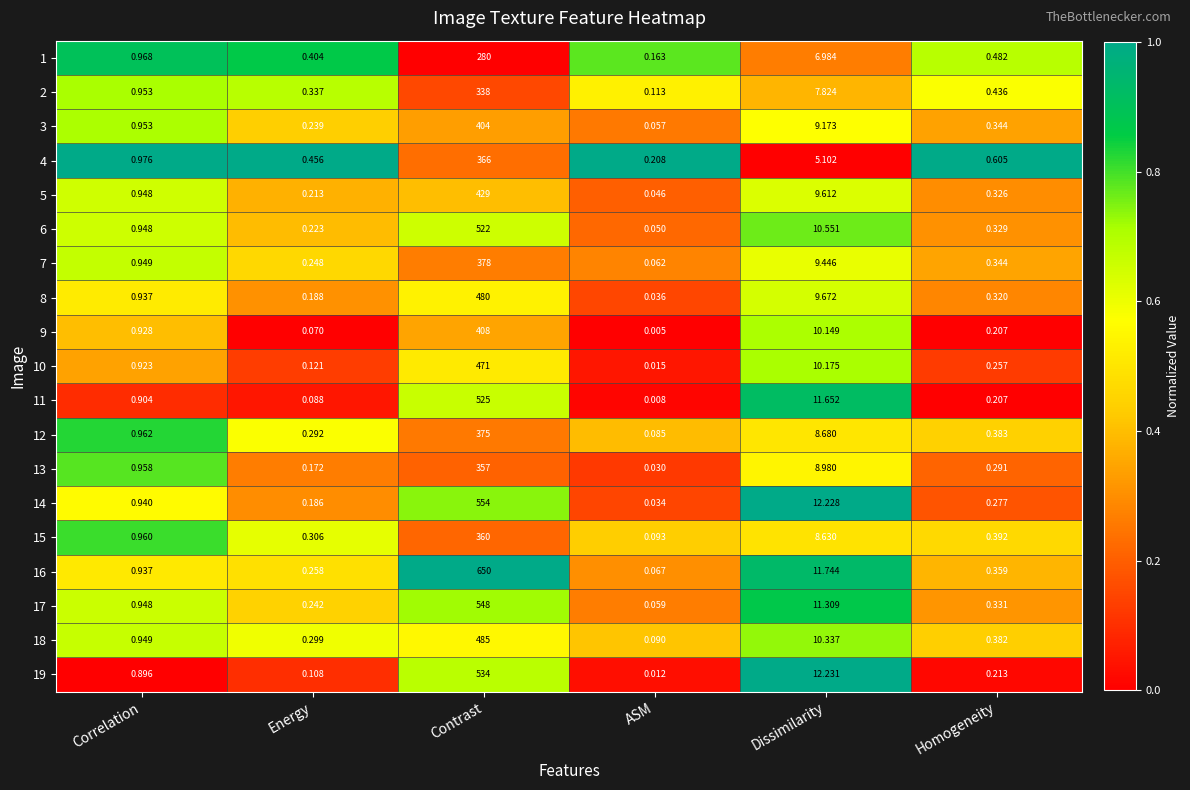

At which category does the chart reach its peak across all series?

Contrast